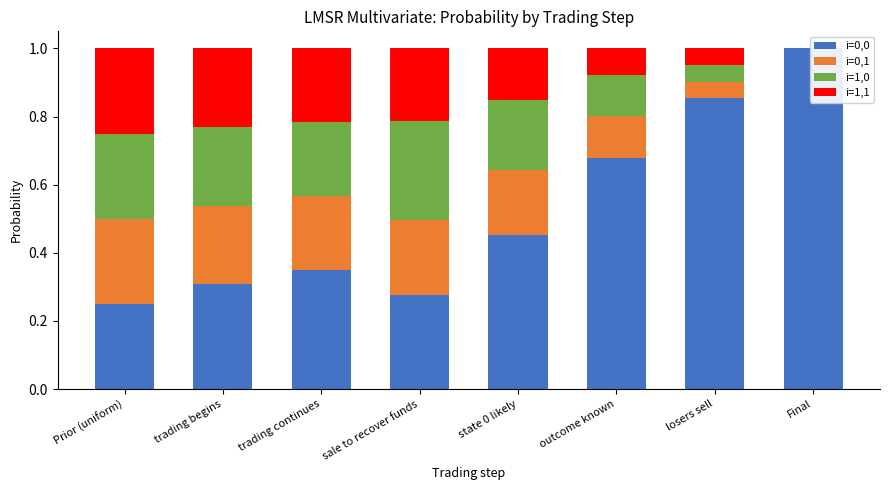

The value of i=0,0 at outcome known is 0.7. True or false?

True